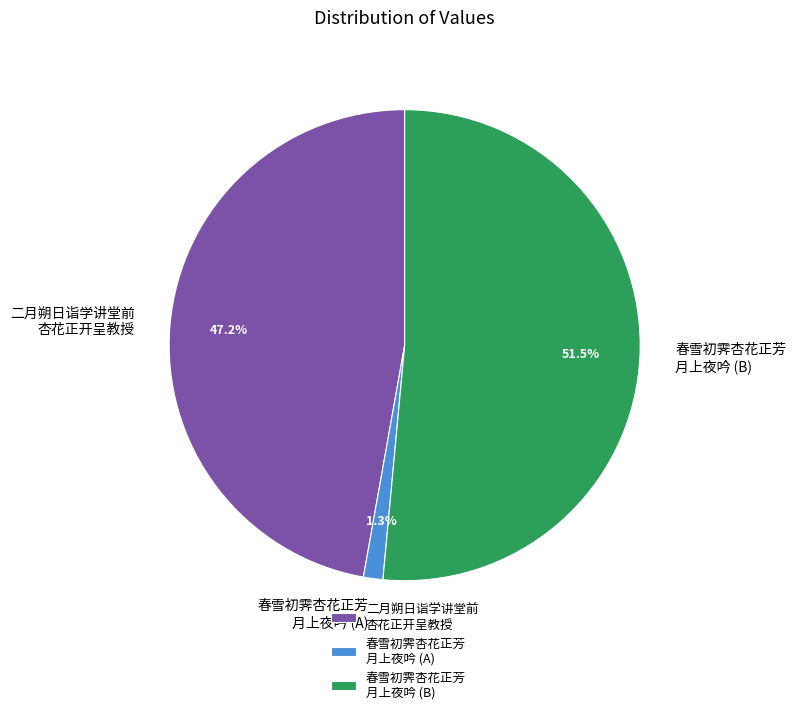

Which has a higher value, 春雪初霁杏花正芳 月上夜吟 (B) or 二月朔日诣学讲堂前 杏花正开呈教授?

春雪初霁杏花正芳 月上夜吟 (B)